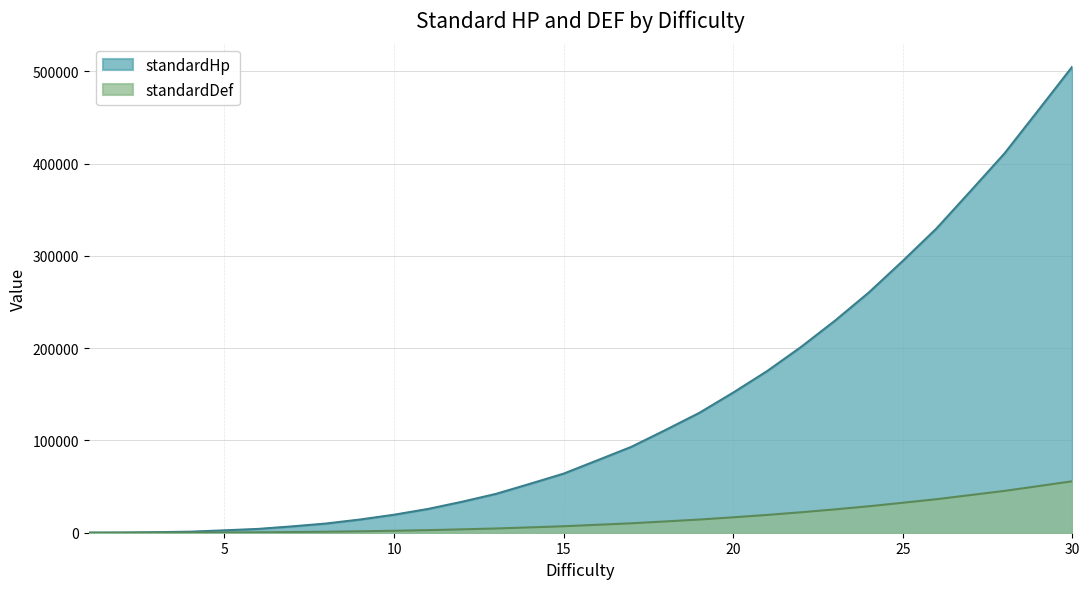

What are all the series names shown in the legend?

standardHp, standardDef